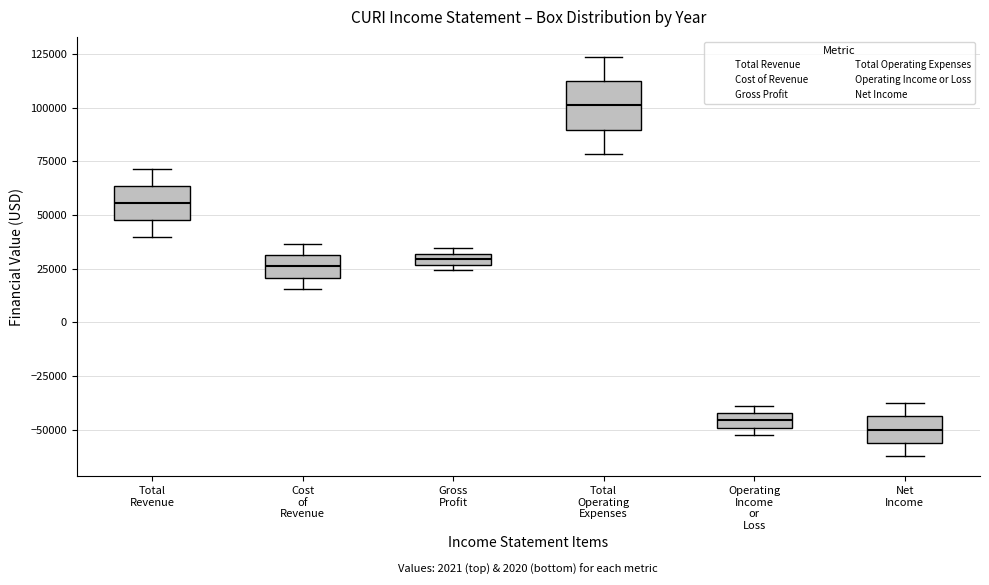

Which box's median line is the highest?

Total Operating Expenses